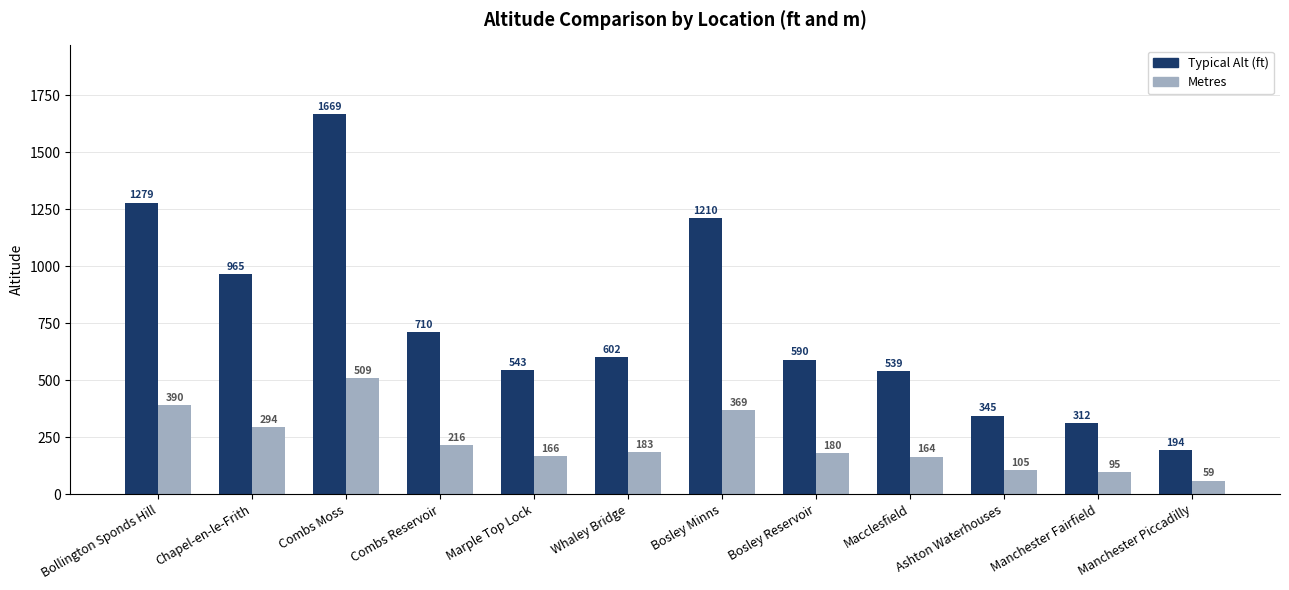

How many distinct data groups are displayed?

2